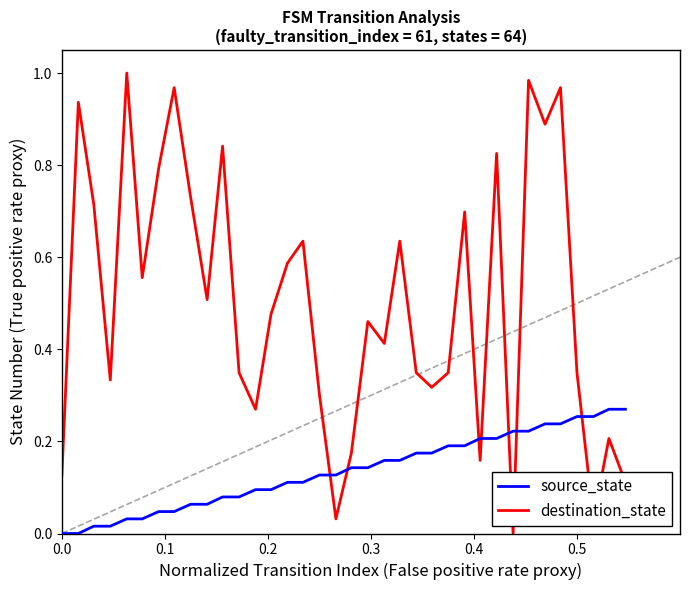

True or false: destination_state and source_state cross at least once.

True